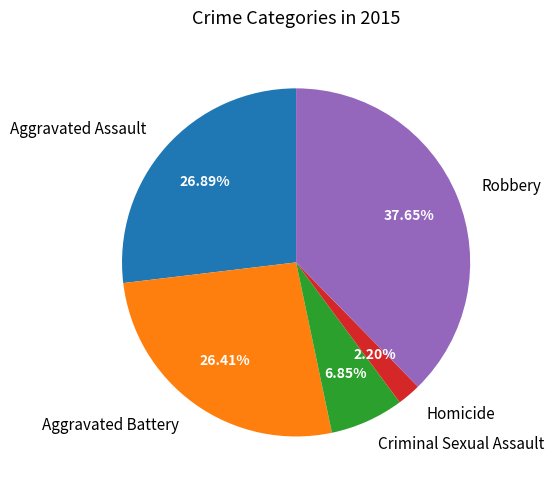

Is Robbery the majority of the pie?

No